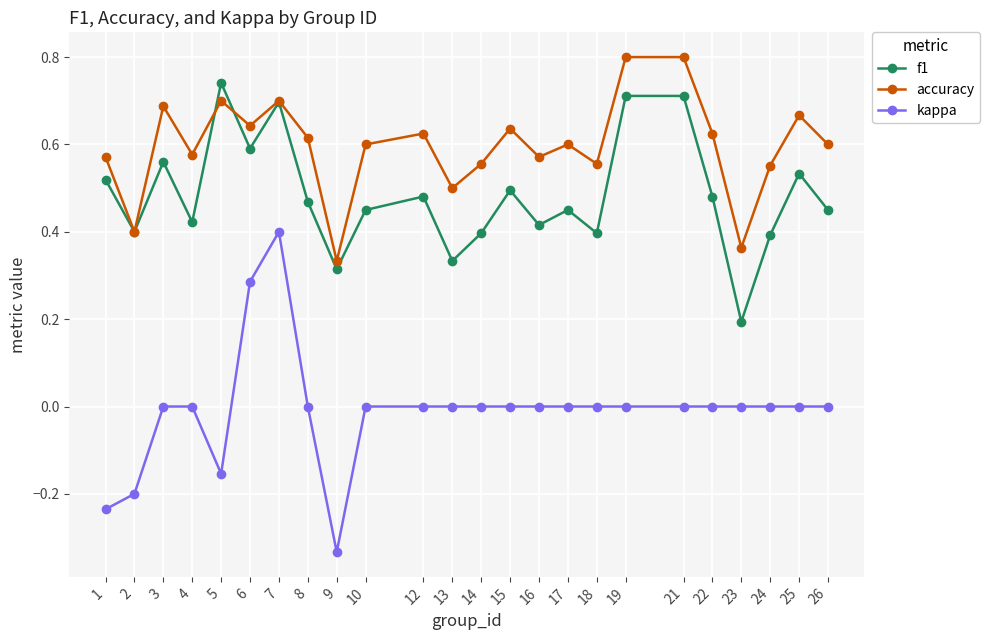

List the series in order of their overall mean, lowest first.

kappa, f1, accuracy